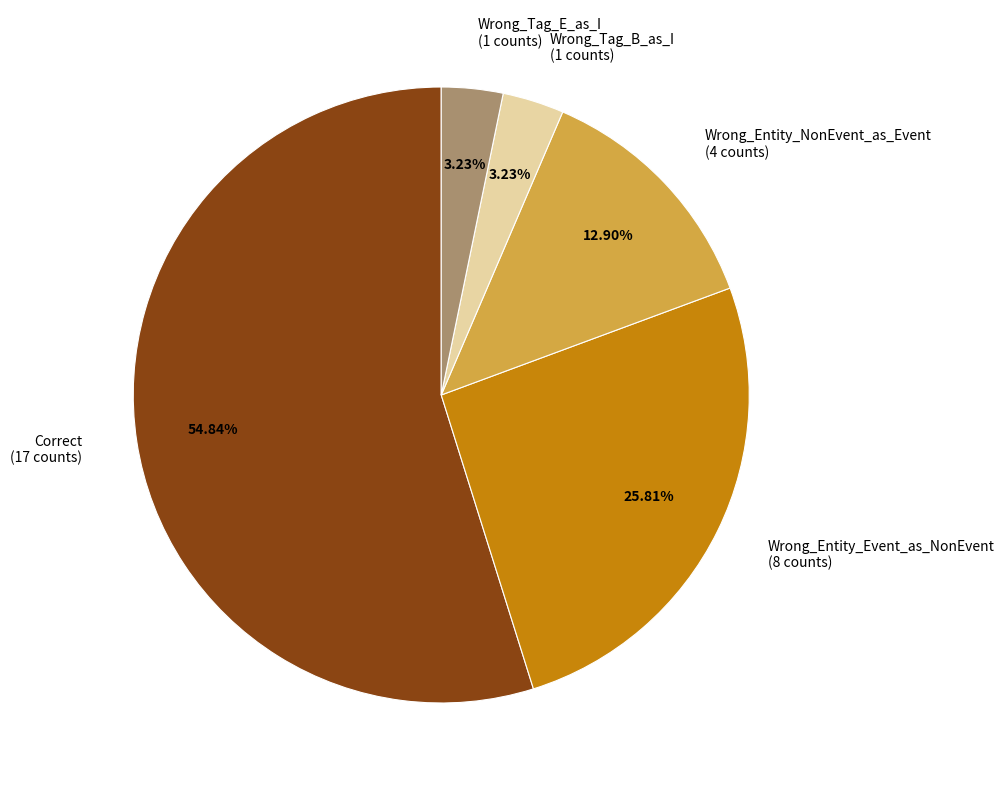

How many segments does this pie chart have?

5